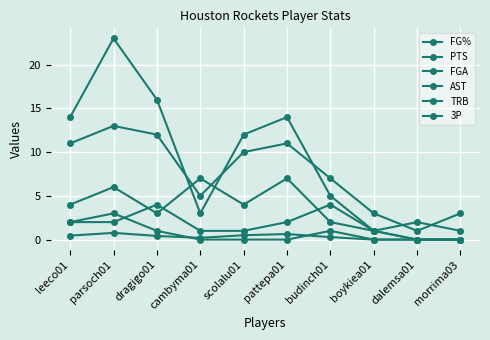

How many distinct data groups are displayed?

6